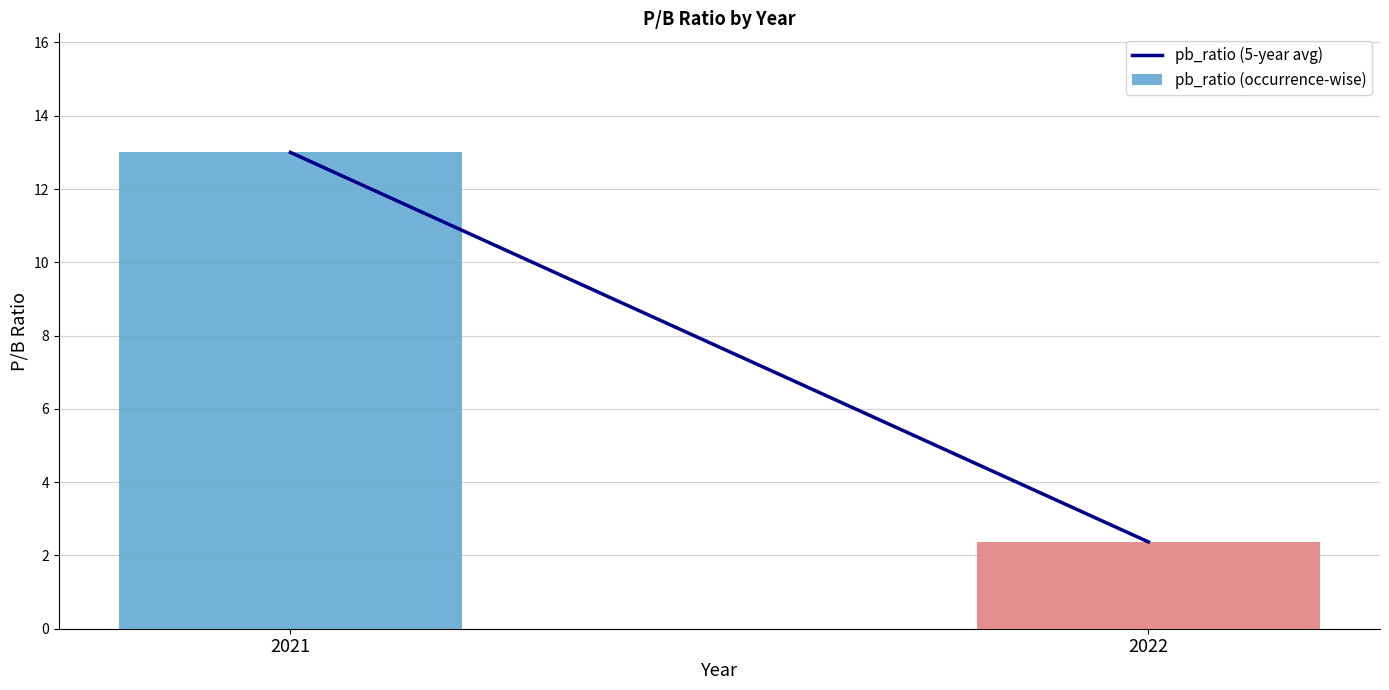

The chart shows a value of 2.4 at 2022. True or false?

True